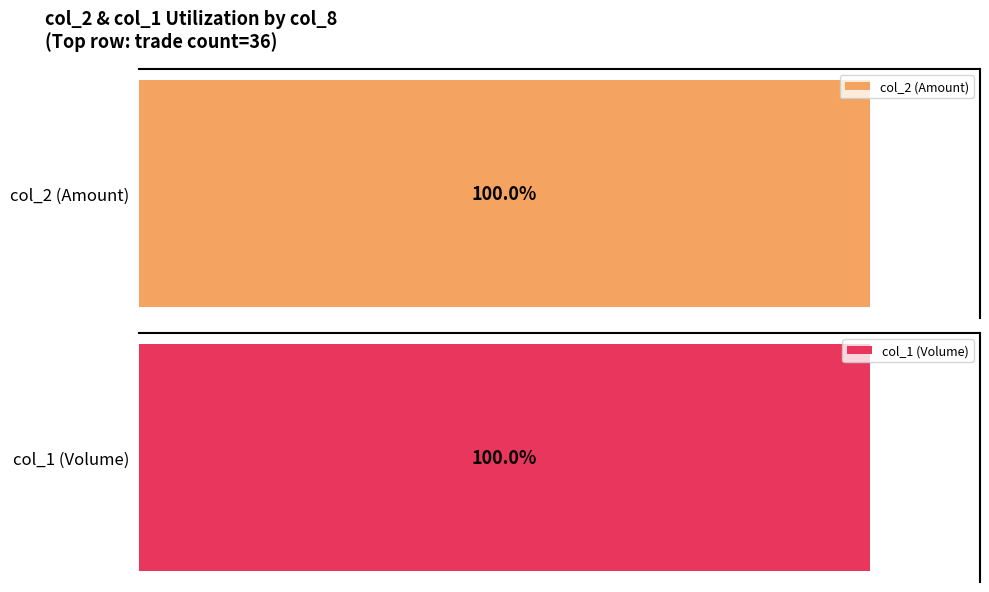

How many series are shown in this chart?

2